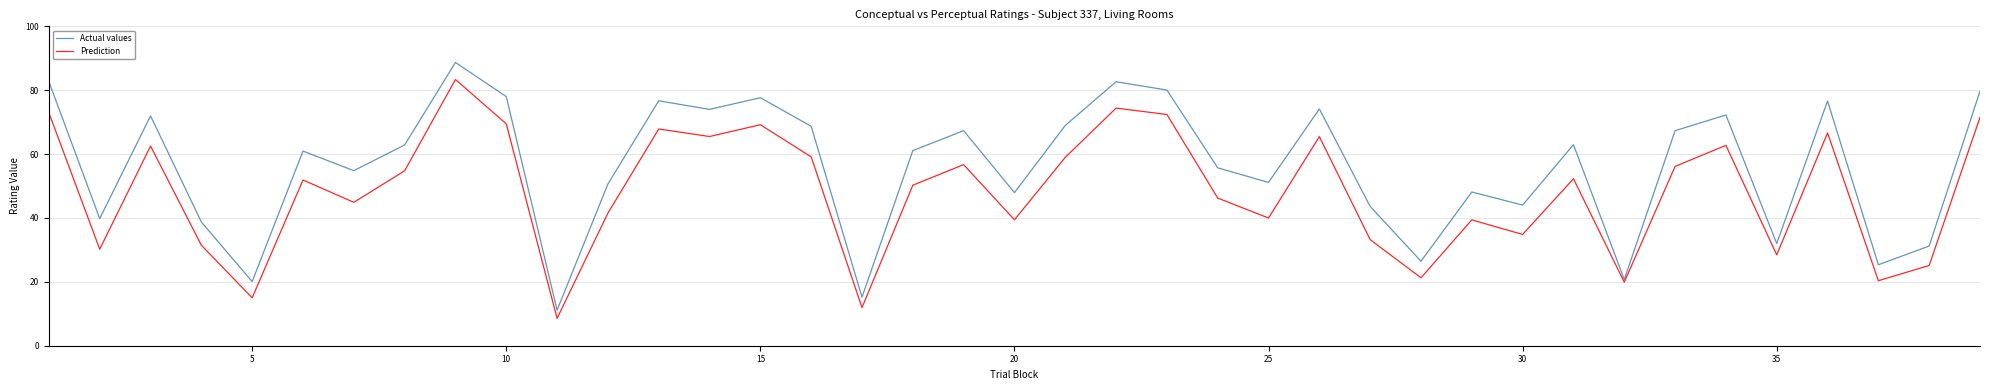

List the series in order of their peak value, highest first.

Actual values, Prediction